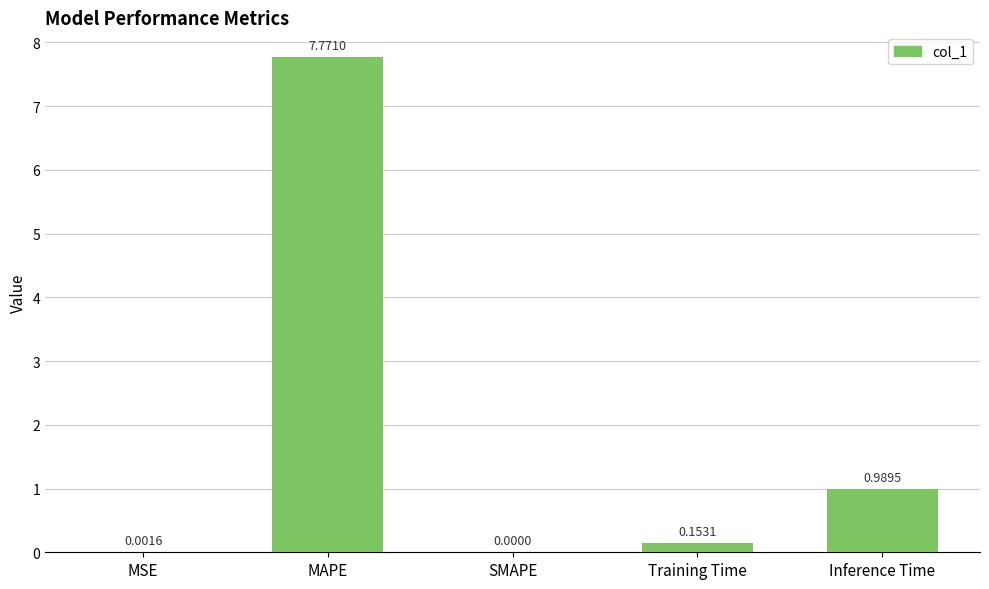

What is the change in value from MSE to MAPE?

+7.8